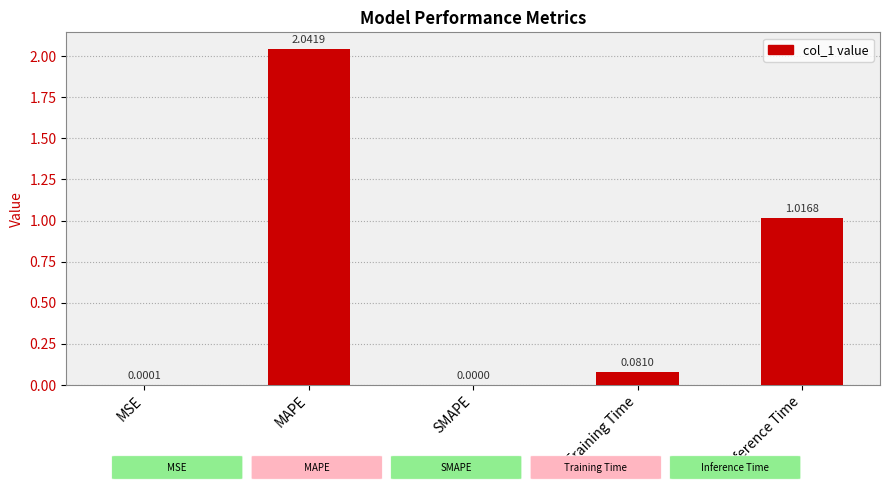

Which has a higher value, MSE or MAPE?

MAPE